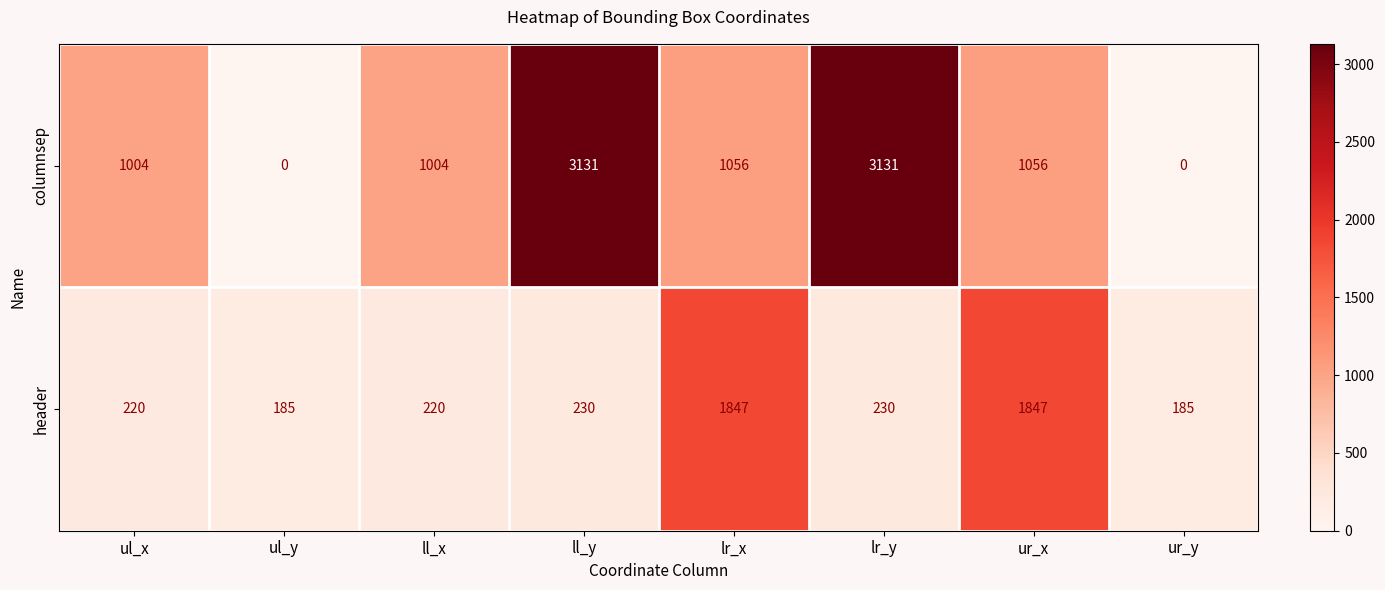

What is the sum of all header values?

4964